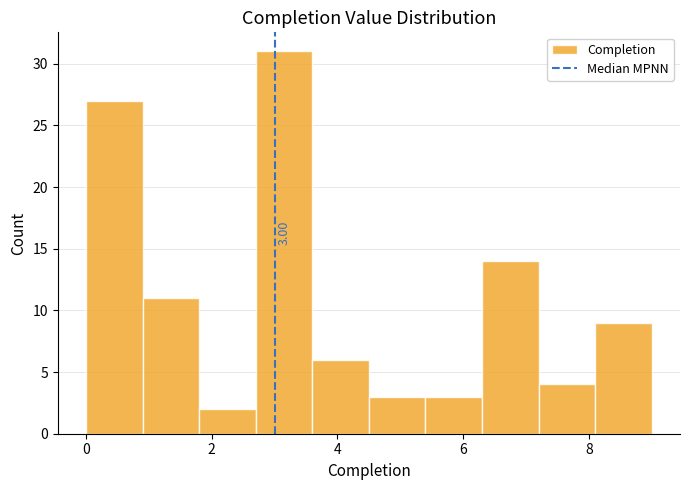

Over which range of the x-axis is the bar tallest?

2.7 to 3.6